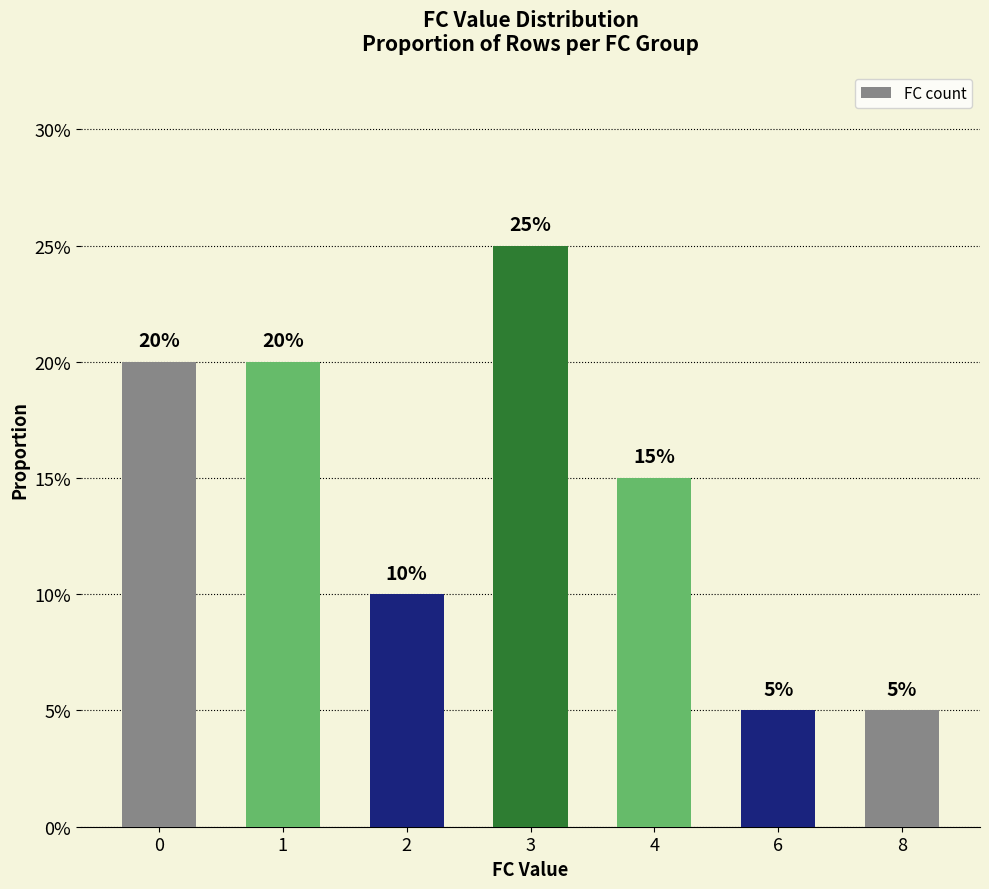

List the labels in order of value, largest first.

3, 0, 1, 4, 2, 6, 8